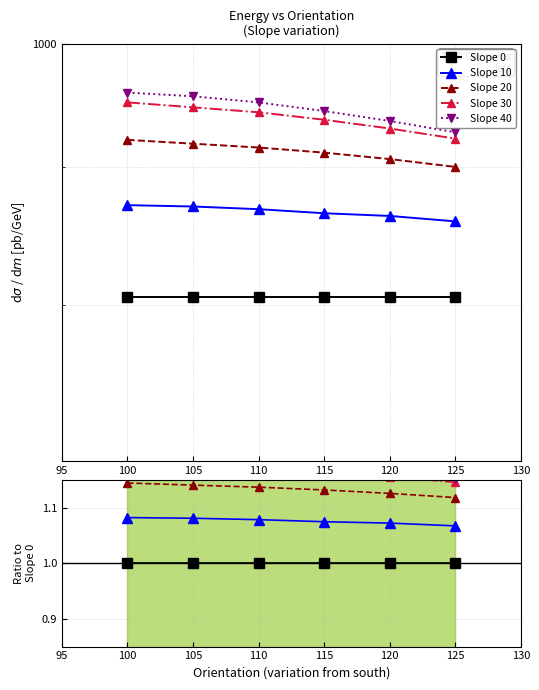

What is the value of the Slope 0 point at the 6th from the left?

1.0